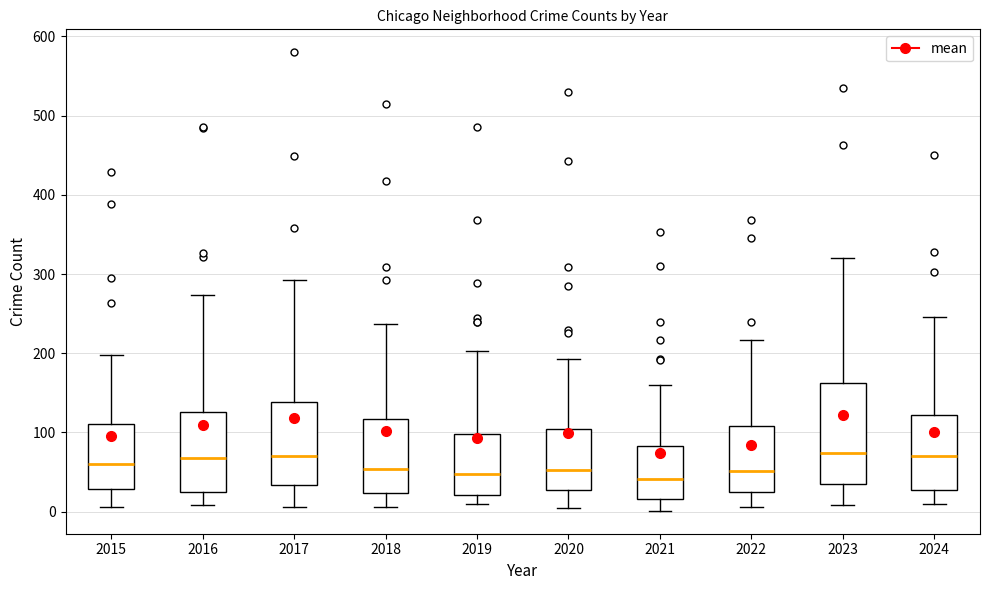

Where does the median line of the box at x = 2018 sit on the y-axis? The values are not printed on the chart, so give them approximately, as read against the axis.

50